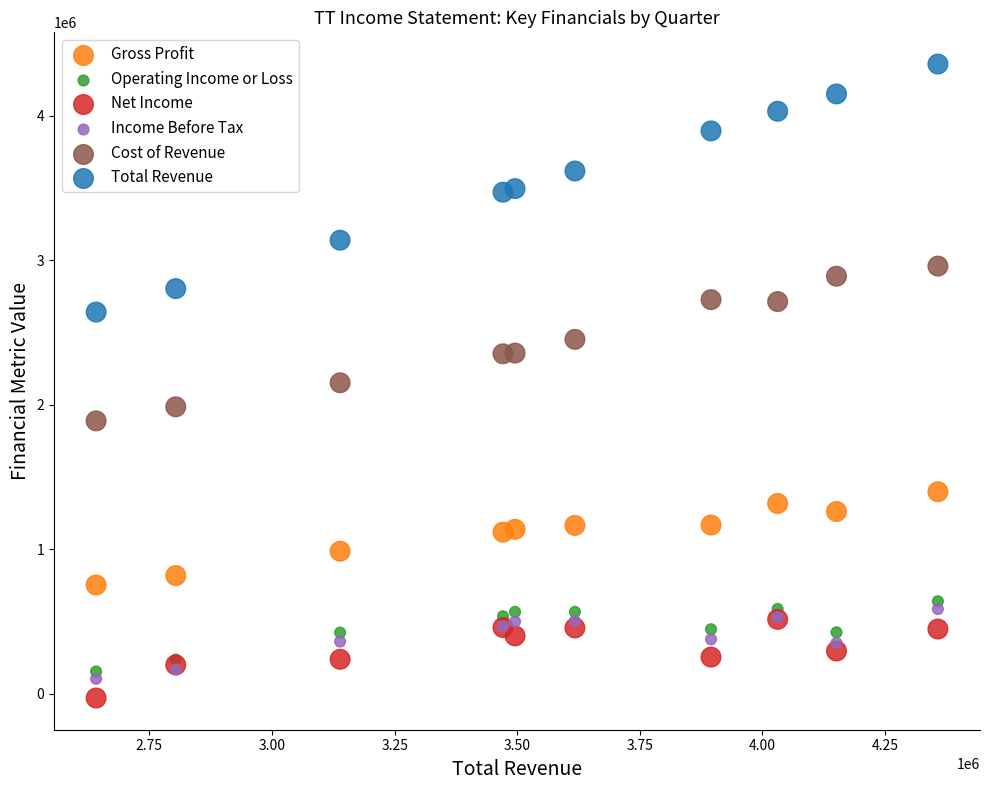

Which series has the largest Y range (max minus min)?

Total Revenue